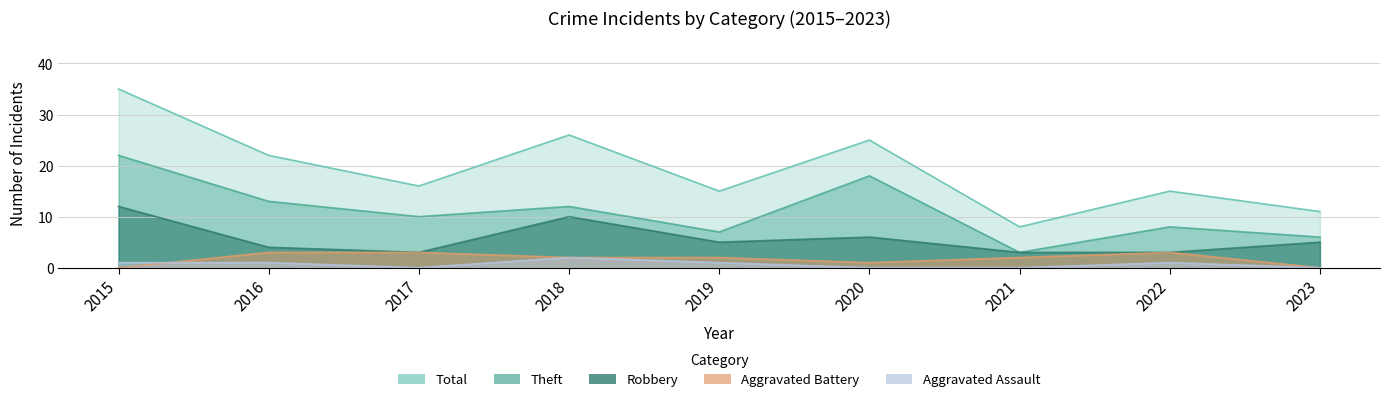

Reading left to right, list all the values displayed in this chart.

Robbery: 2015=12	2016=4	2017=3	2018=10	2019=5	2020=6	2021=3	2022=3	2023=5
Theft: 2015=22	2016=13	2017=10	2018=12	2019=7	2020=18	2021=3	2022=8	2023=6
Aggravated Battery: 2015=0	2016=3	2017=3	2018=2	2019=2	2020=1	2021=2	2022=3	2023=0
Aggravated Assault: 2015=1	2016=1	2017=0	2018=2	2019=1	2020=0	2021=0	2022=1	2023=0
Total: 2015=35	2016=22	2017=16	2018=26	2019=15	2020=25	2021=8	2022=15	2023=11